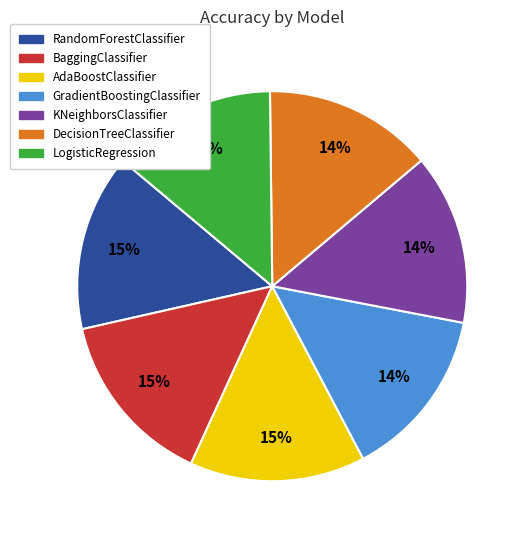

To the nearest percent, what portion does KNeighborsClassifier represent?

14%